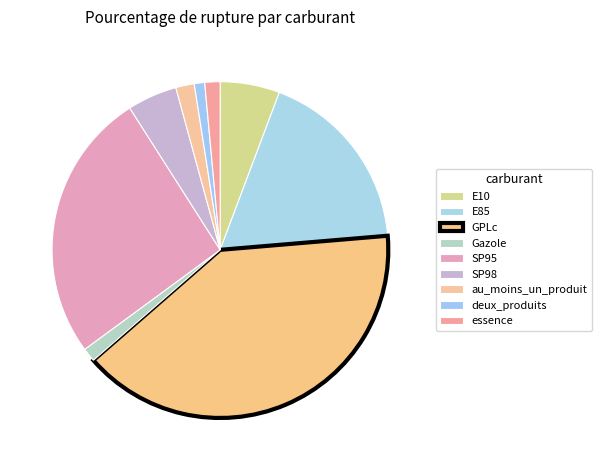

Between E10 and GPLc, which is larger?

GPLc